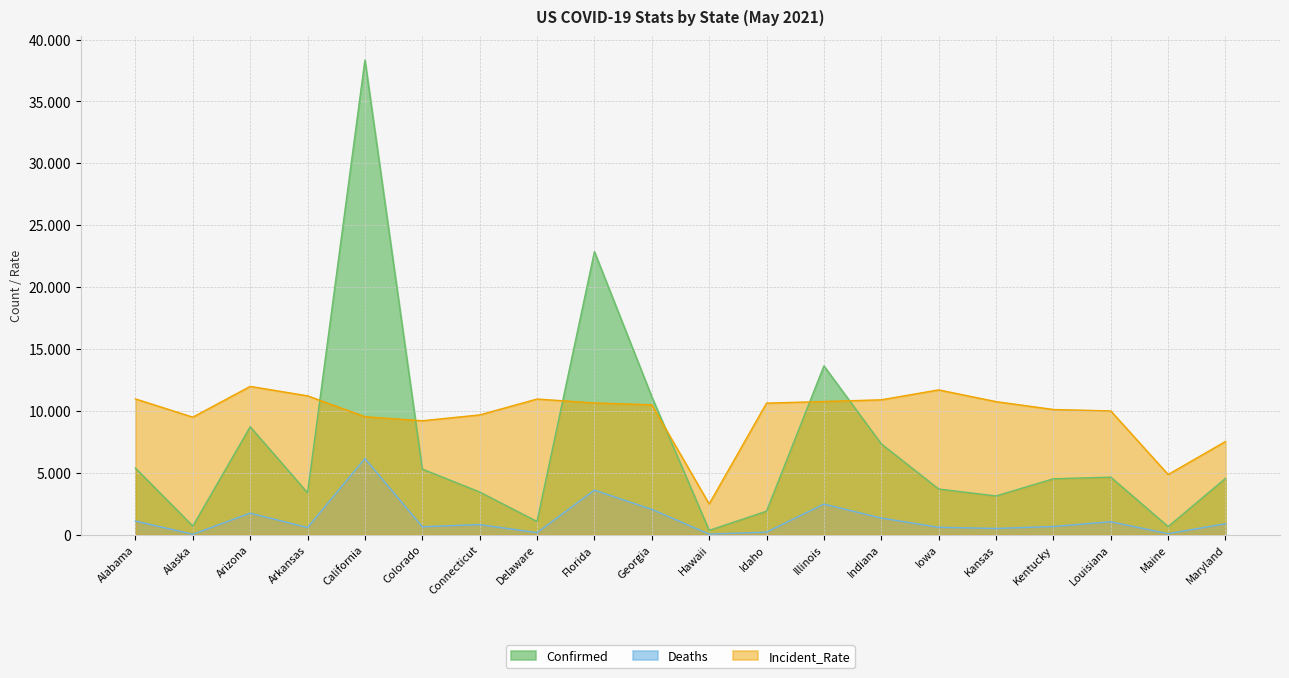

Is the value of Incident_Rate at Florida greater than the value of Confirmed at Kansas?

Yes